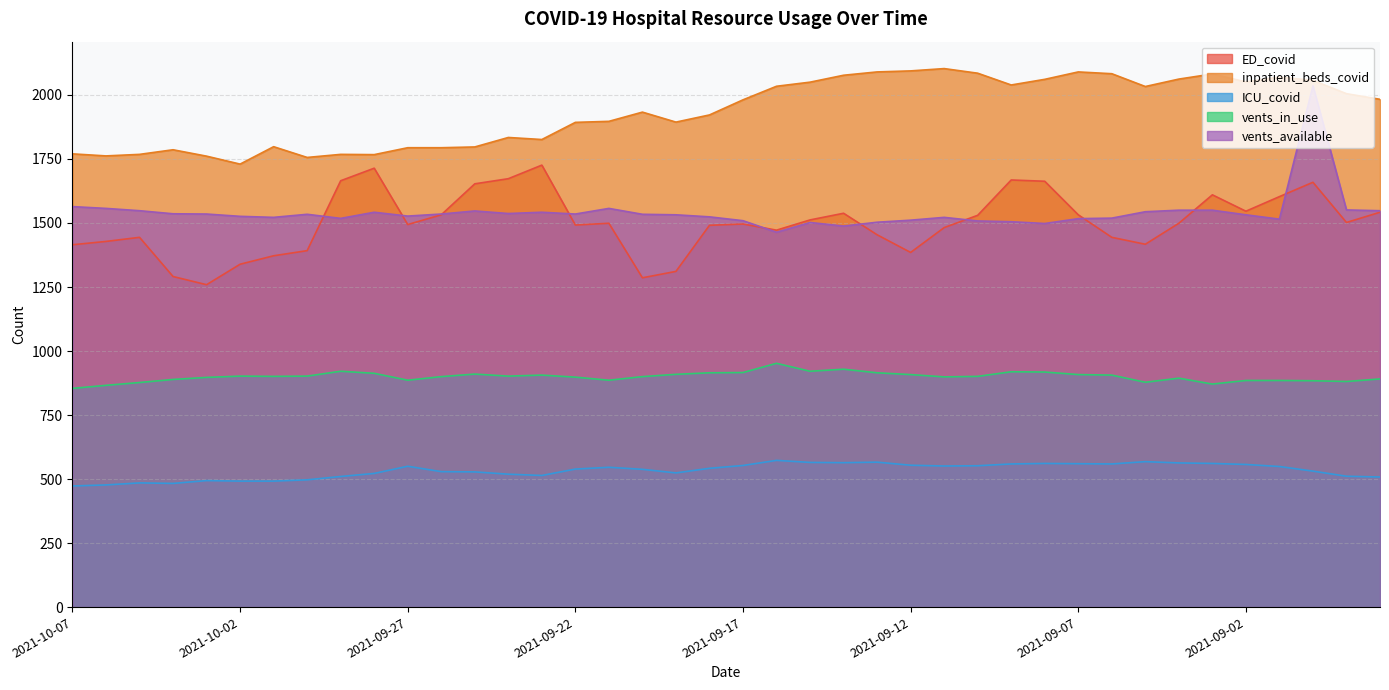

At which category is the sum across all series the highest?

2021-08-31